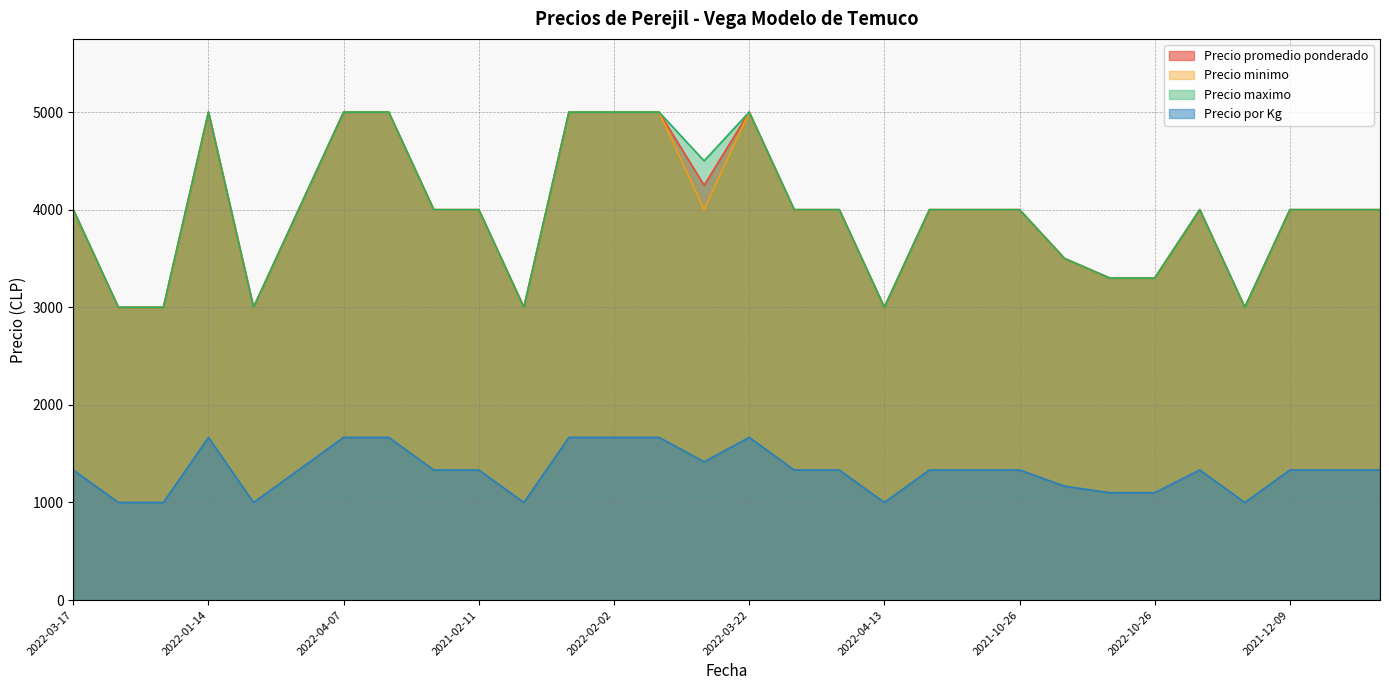

At which category is the sum across all series the highest?

2022-01-14